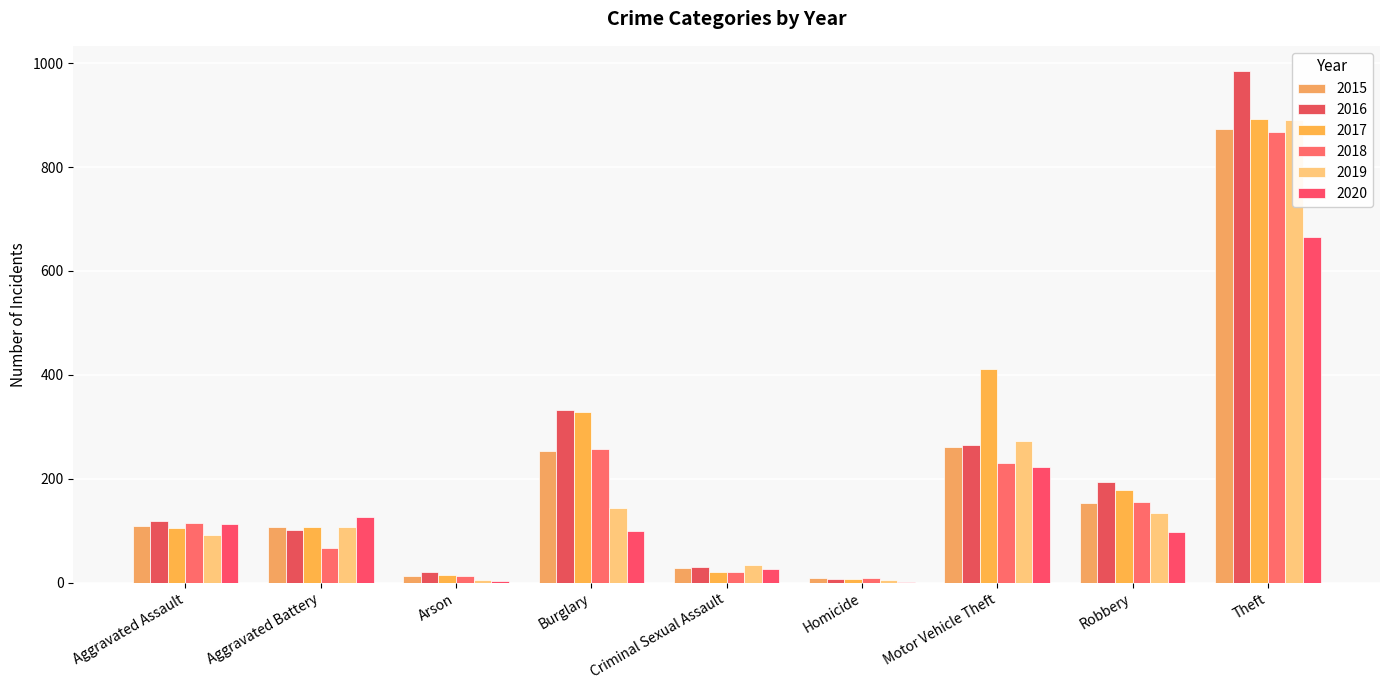

What is the sum of the 2019 values at Aggravated Assault and Robbery?

227